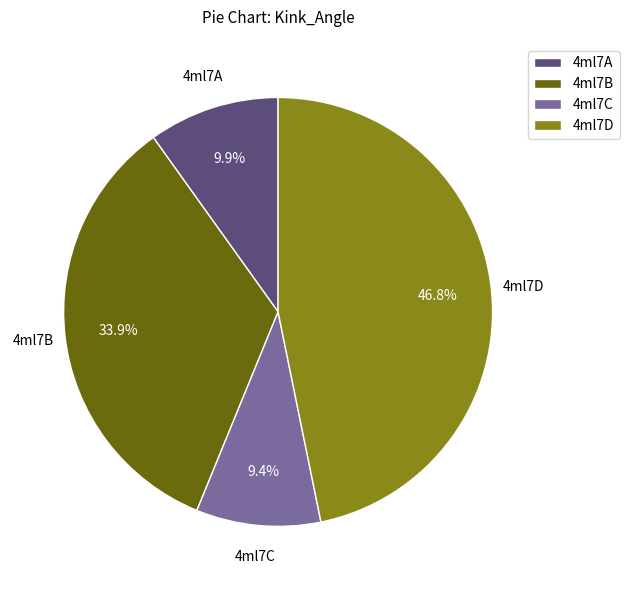

How many slices are in this pie chart?

4